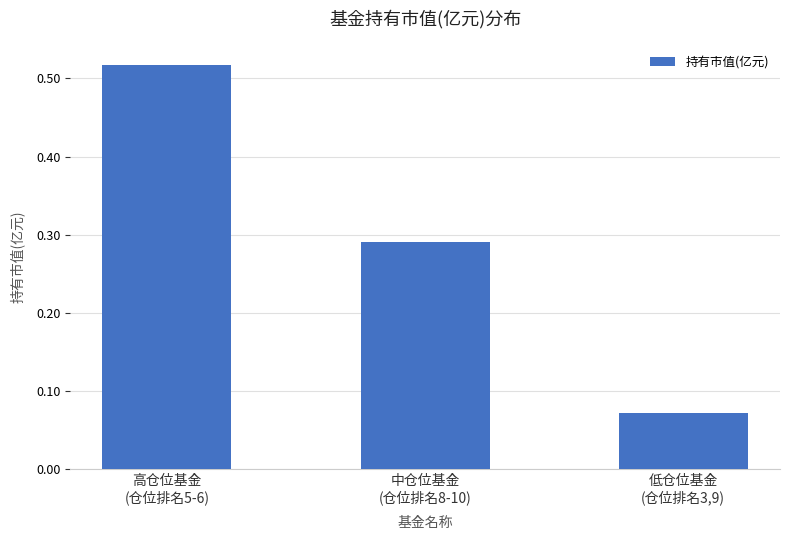

List the labels in order of value, largest first.

高仓位基金
(仓位排名5-6), 中仓位基金
(仓位排名8-10), 低仓位基金
(仓位排名3,9)